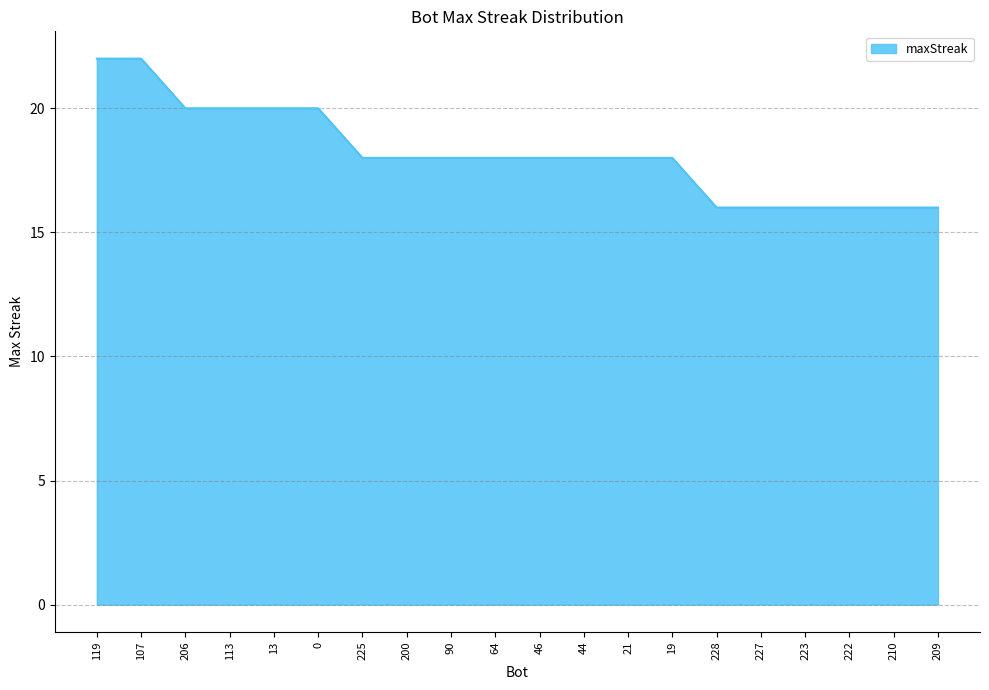

The value at 21 is 18. True or false?

True